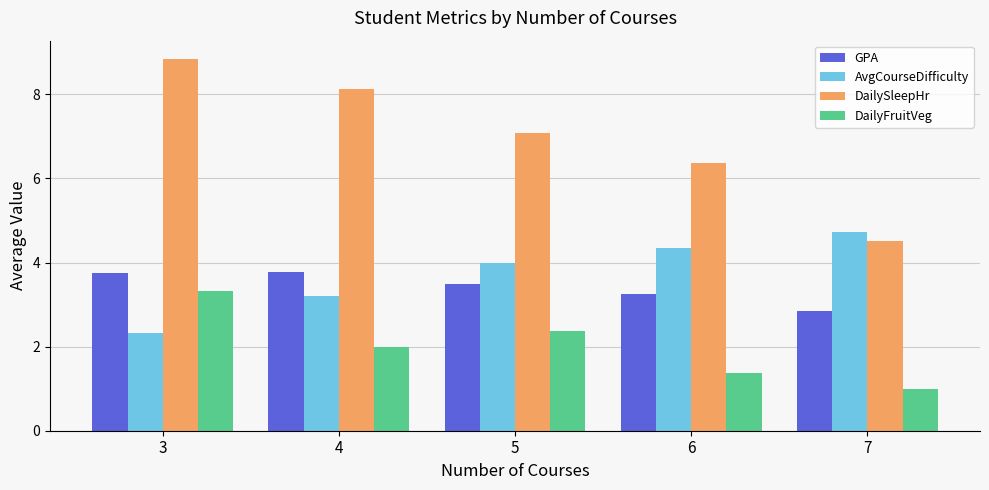

The value of AvgCourseDifficulty at 6 is 4.3. True or false?

True